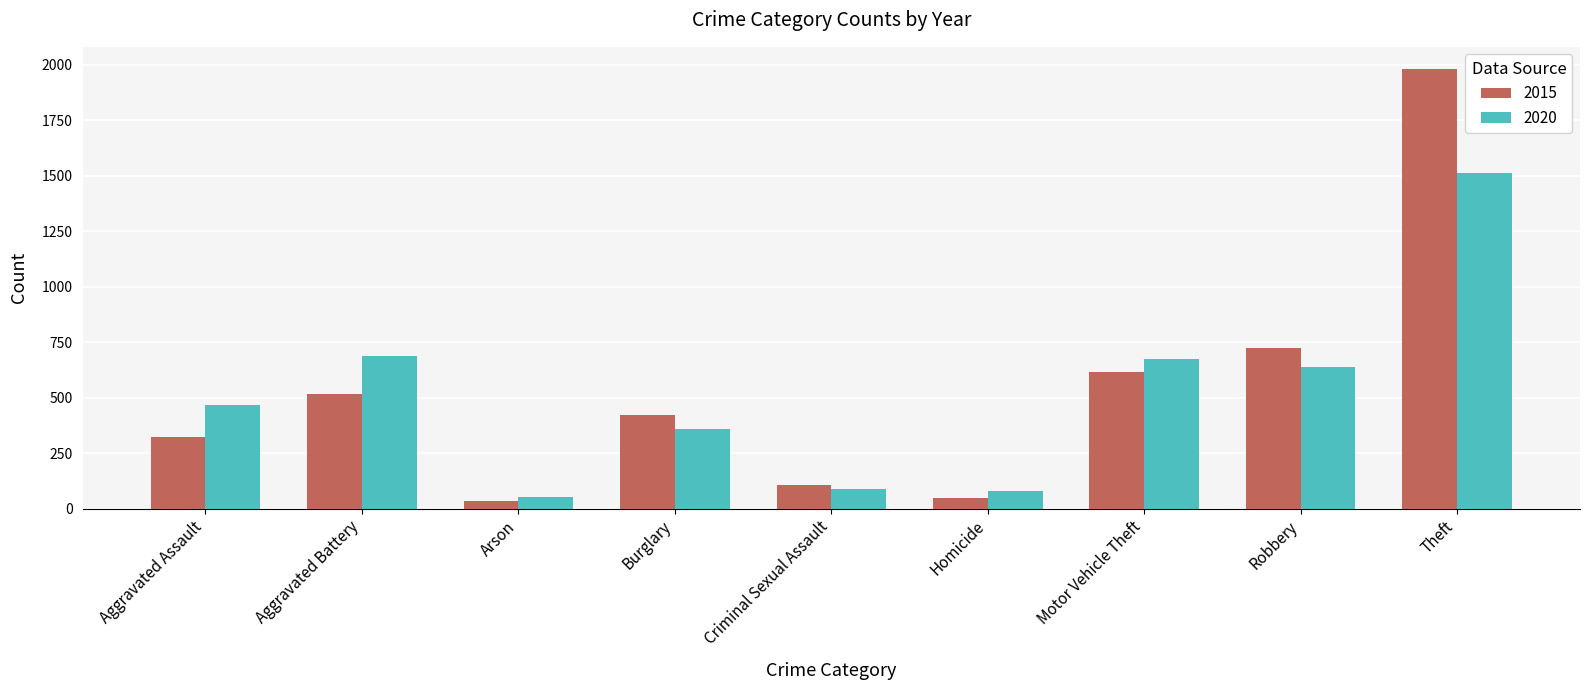

Which series changed the most between Motor Vehicle Theft and Theft?

2015